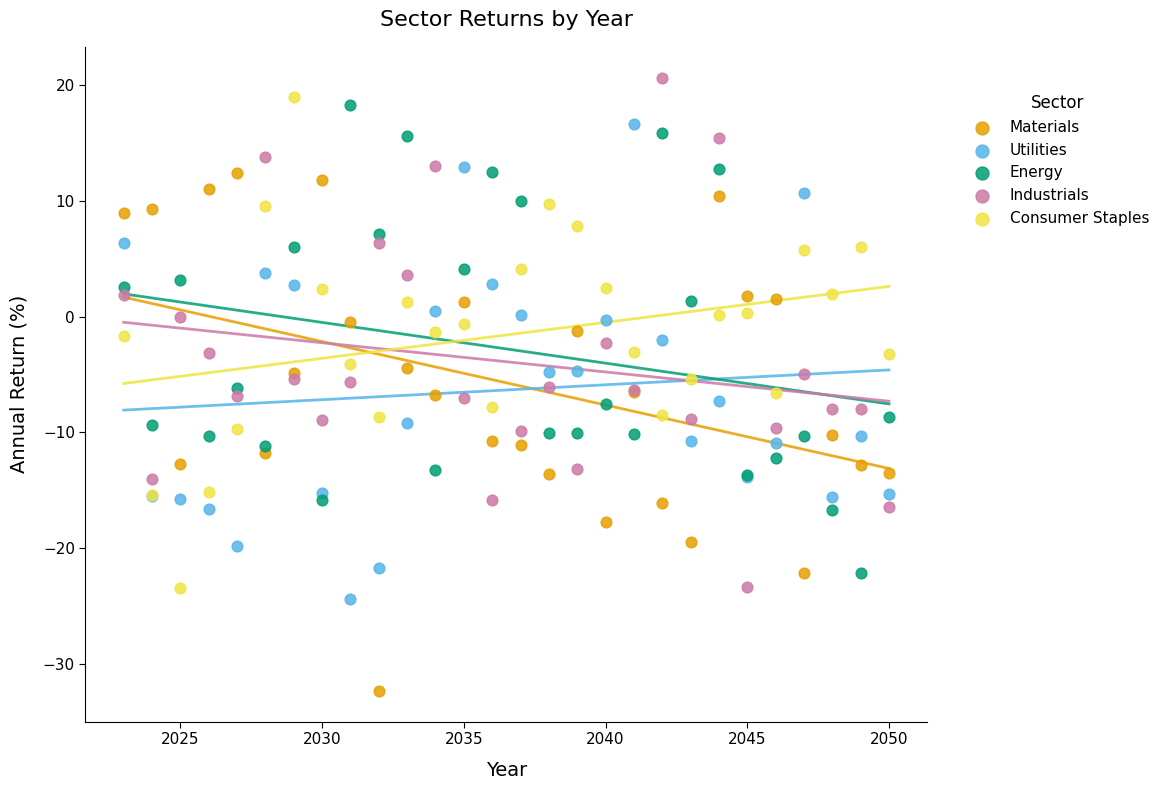

Which series reaches the minimum Y coordinate?

Materials